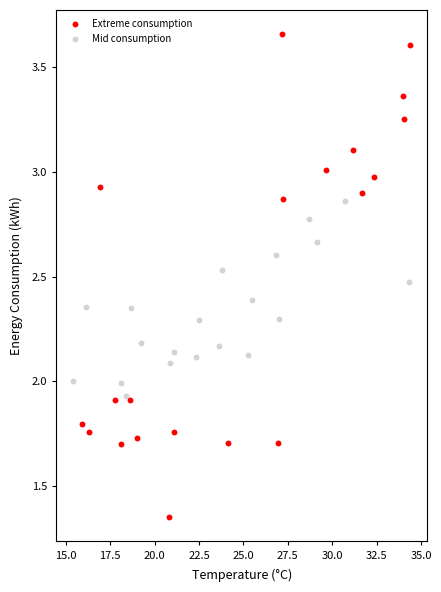

Which series has the largest Y range (max minus min)?

Extreme consumption